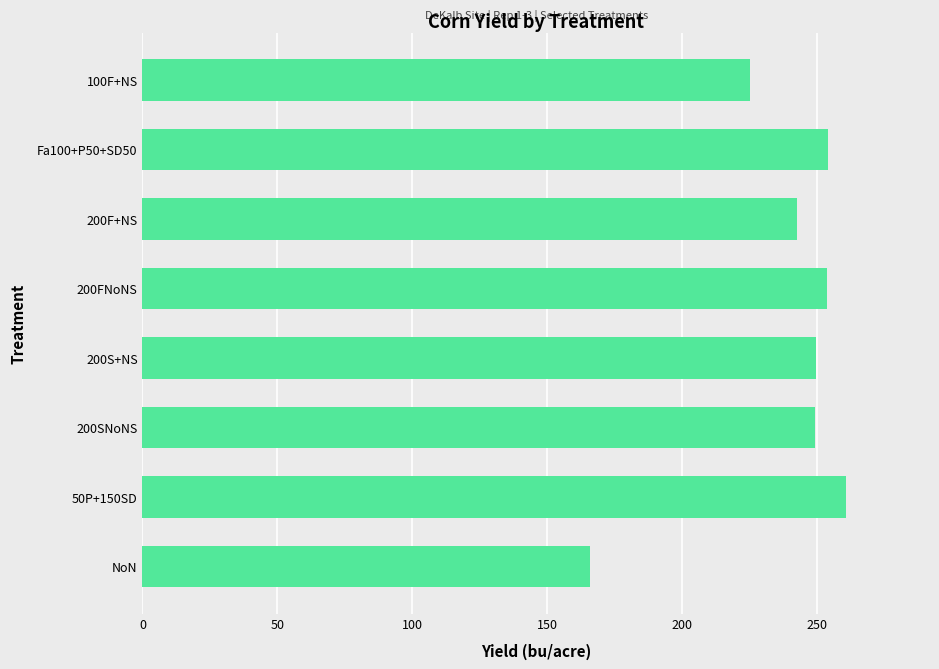

What is the sum of all values?

1900.5